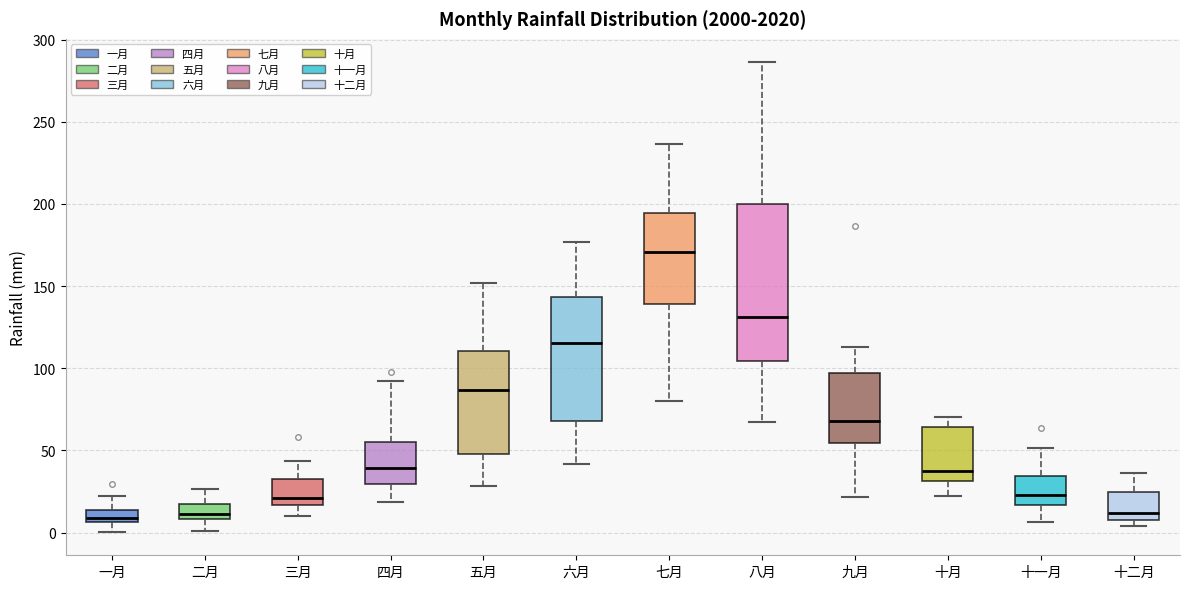

Where is the lower edge of the box for 五月 on the y-axis? The values are not printed on the chart, so give them approximately, as read against the axis.

50